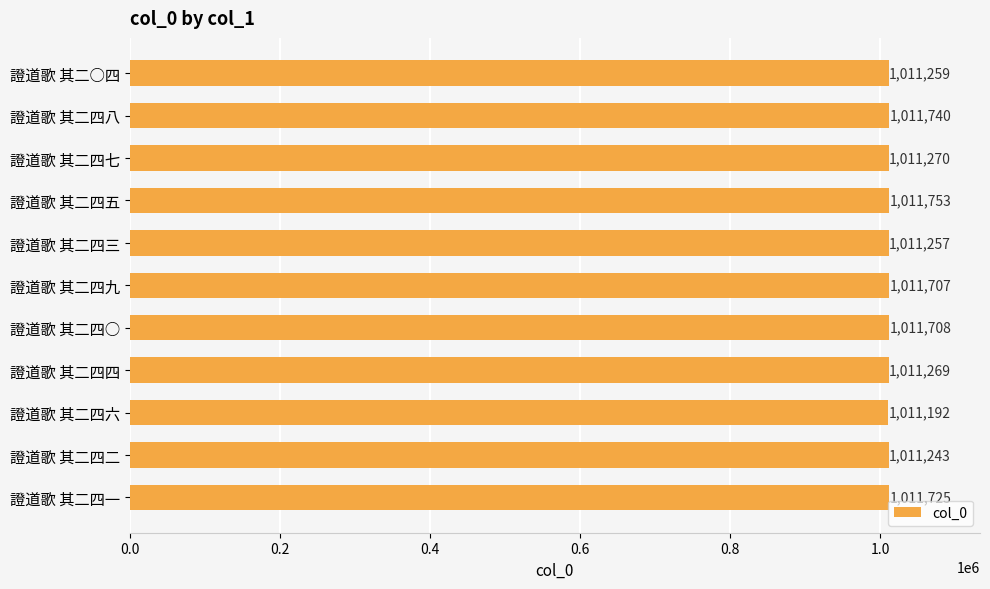

Reading top to bottom, list all the values displayed in this chart.

1011259	1011740	1011270	1011753	1011257	1011707	1011708	1011269	1011192	1011243	1011725